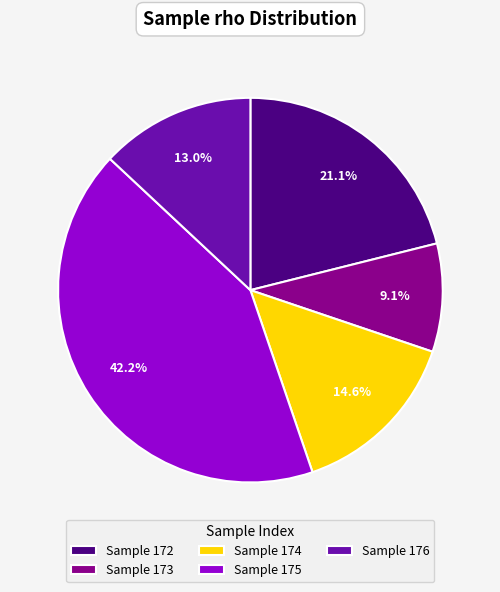

Between Sample 176 and Sample 174, which is larger?

Sample 174